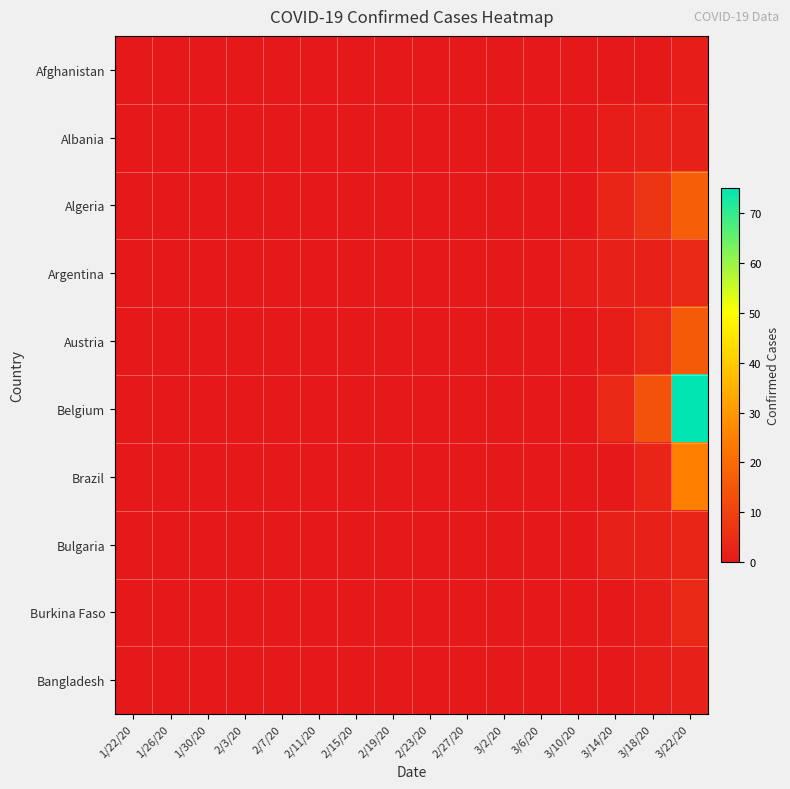

Between 2/7/20 and 3/10/20, which is larger?

2/7/20